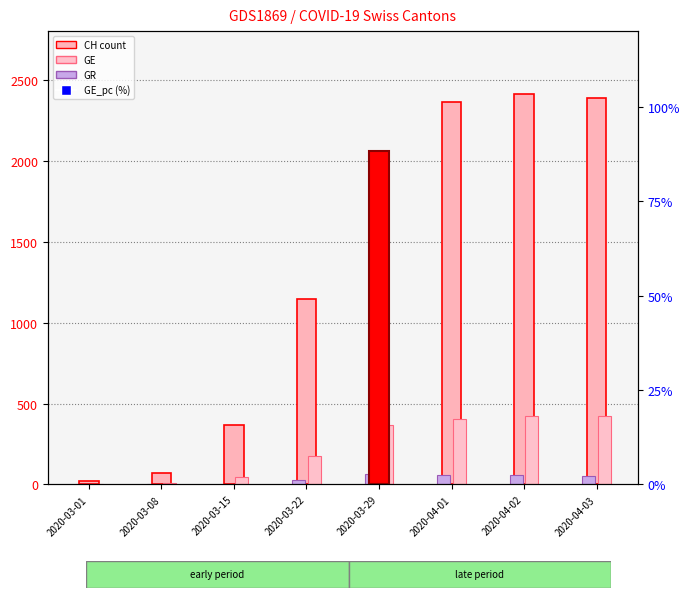

Is the value of GR at 2020-03-22 greater than the value of GE_pc (%) at 2020-03-15?

Yes